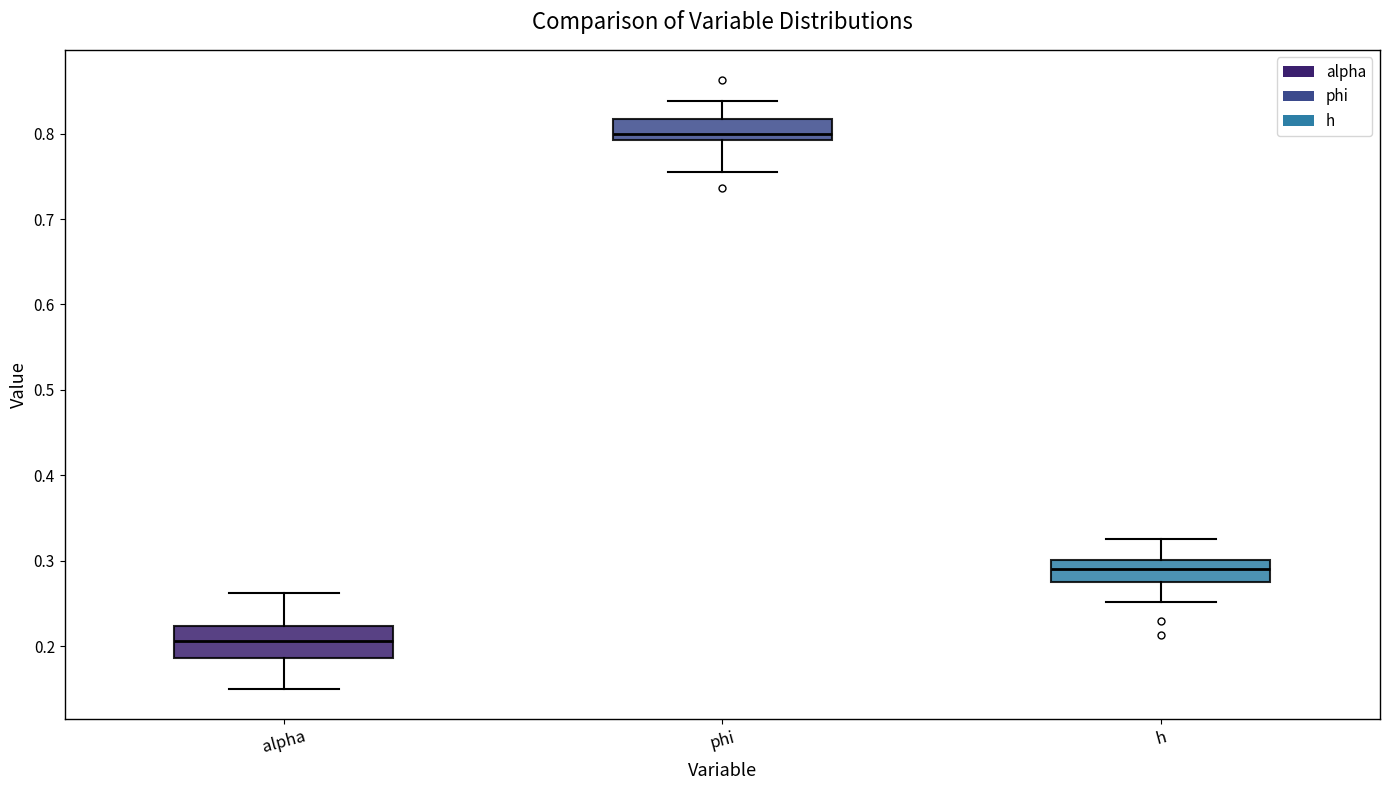

Reading left to right, transcribe this box plot: for each box, give where its median line is, the range the box spans, and where its two whiskers end, as read against the y-axis. The values are not printed on the chart, so give them approximately, as read against the axis.

alpha: median 0.21, box 0.19 to 0.22, whiskers 0.15 to 0.26
phi: median 0.80, box 0.79 to 0.82, whiskers 0.76 to 0.84
h: median 0.29, box 0.28 to 0.30, whiskers 0.25 to 0.33